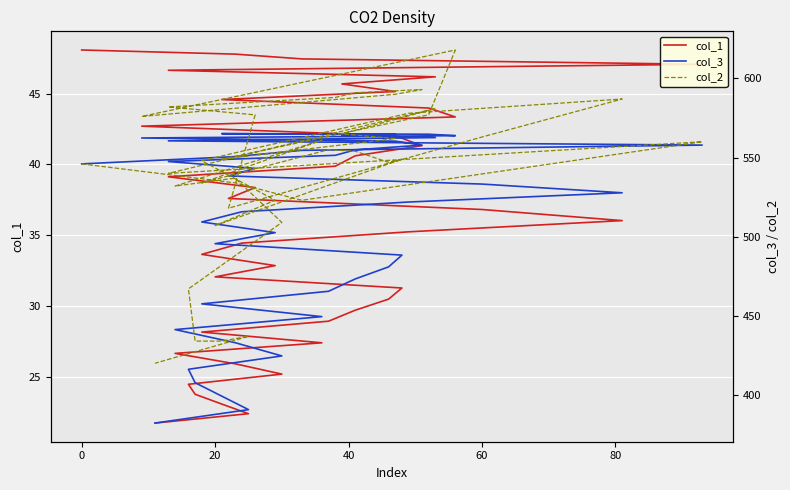

What is the sum of all col_3 values?

20286.7